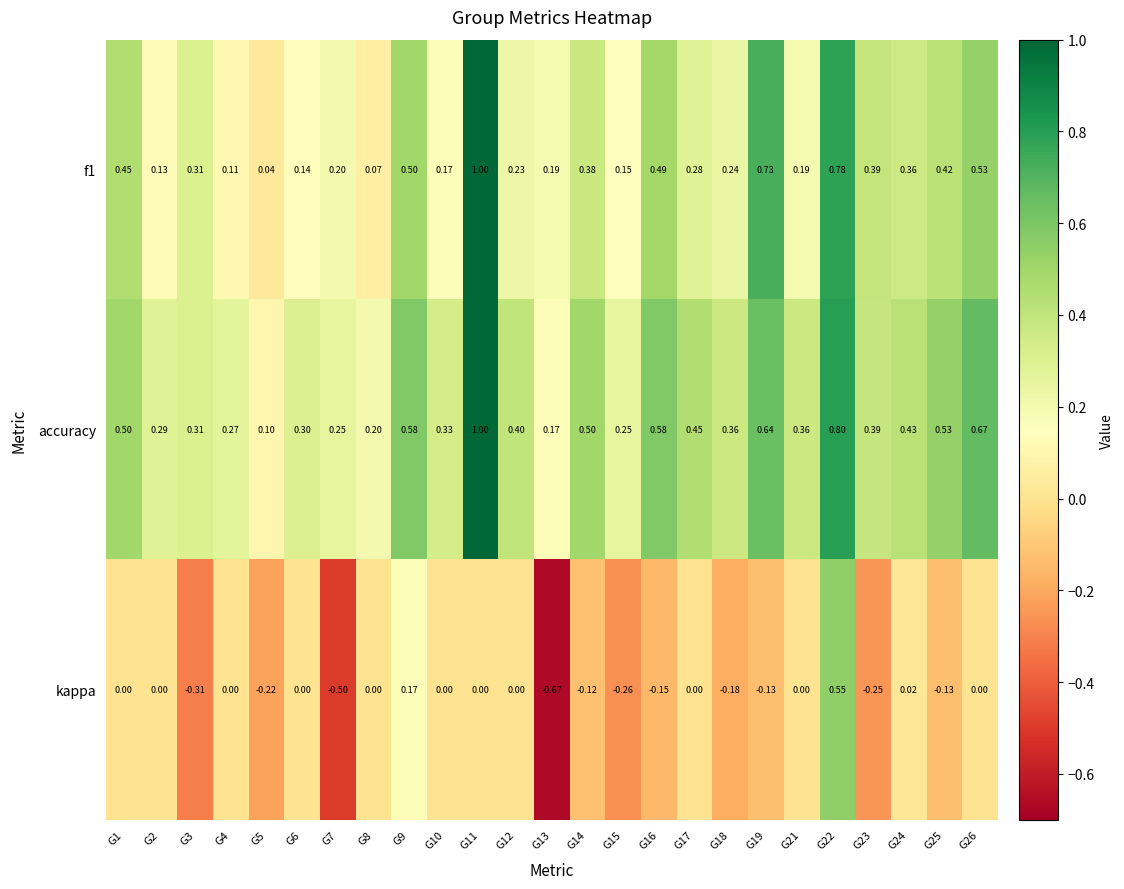

Is the value of kappa at G4 greater than the value of f1 at G5?

No